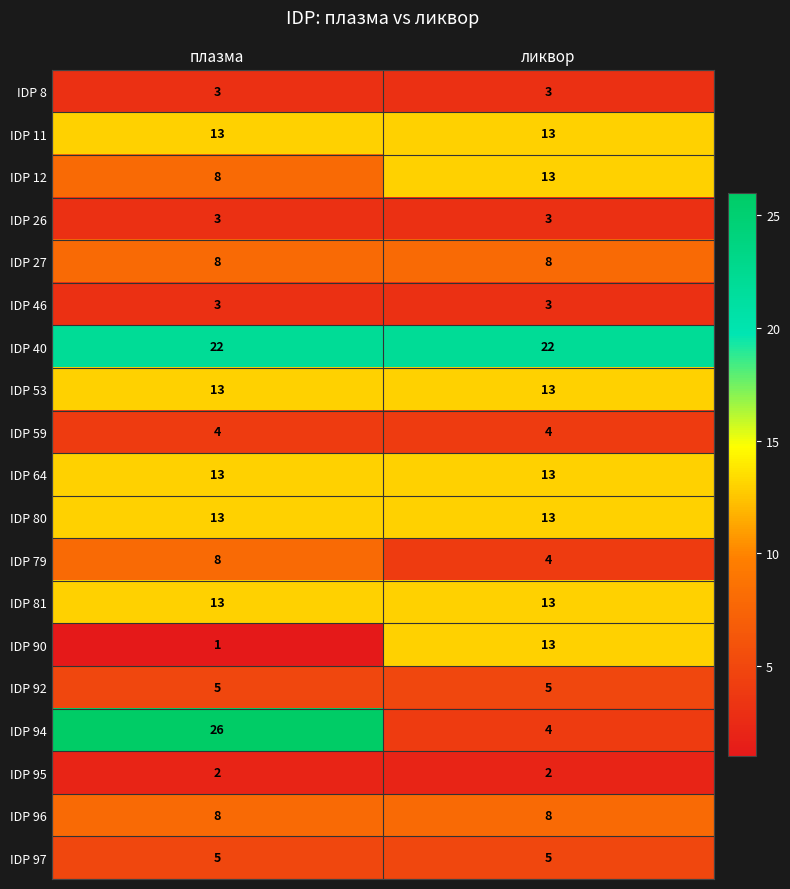

What is the sum of all IDP 64 values?

26